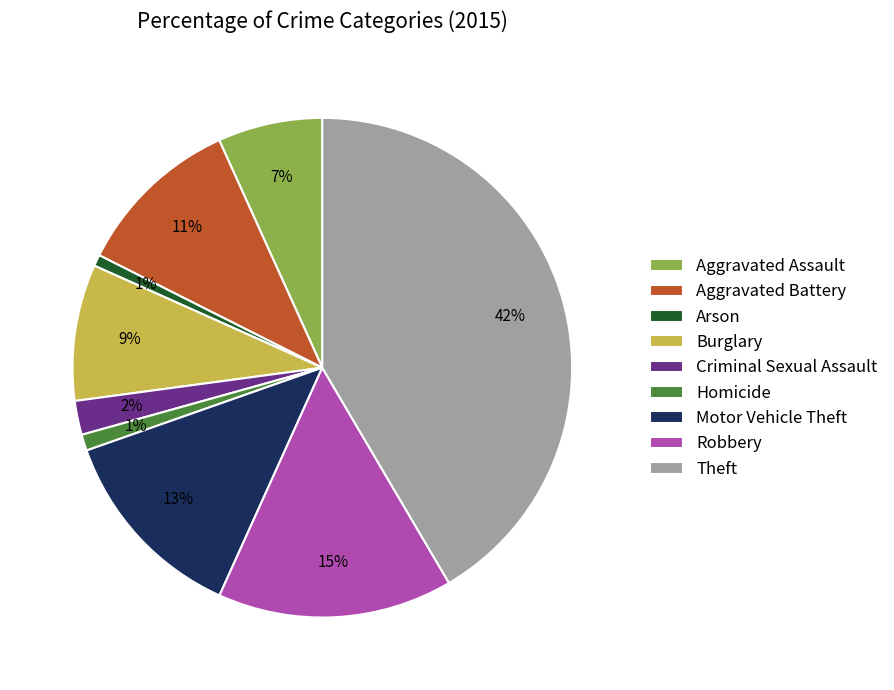

How many segments does this pie chart have?

9